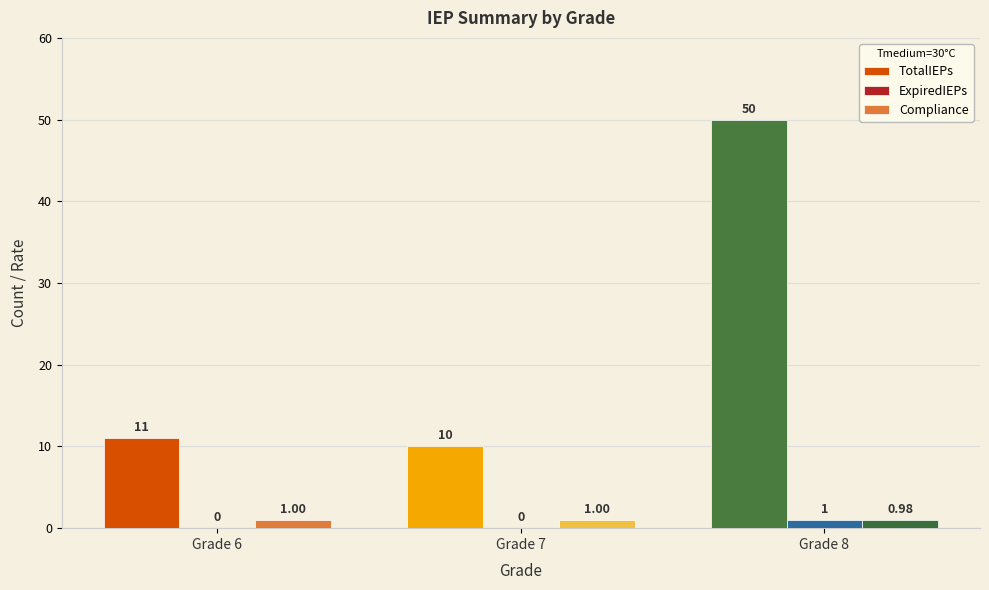

What is the total value across all series at Grade 6?

12.0